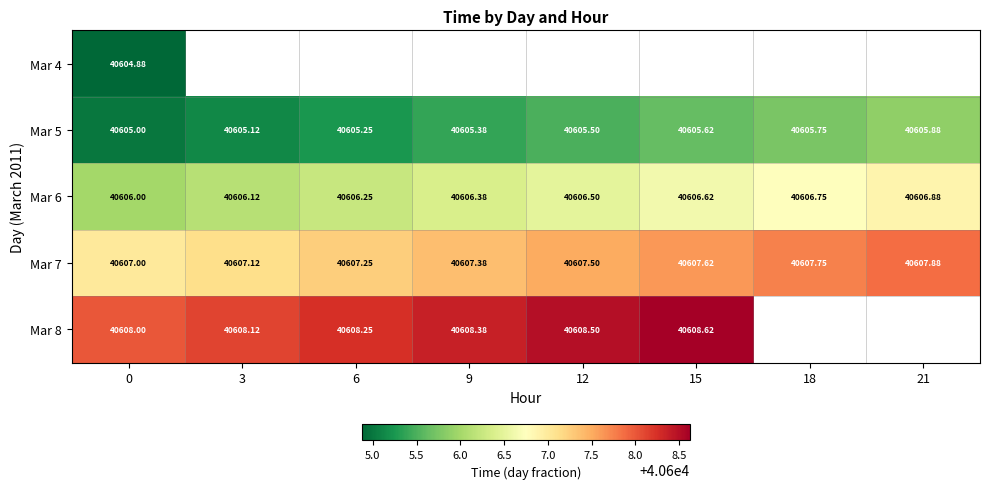

How many values in the Mar 5 series exceed 40605?

7